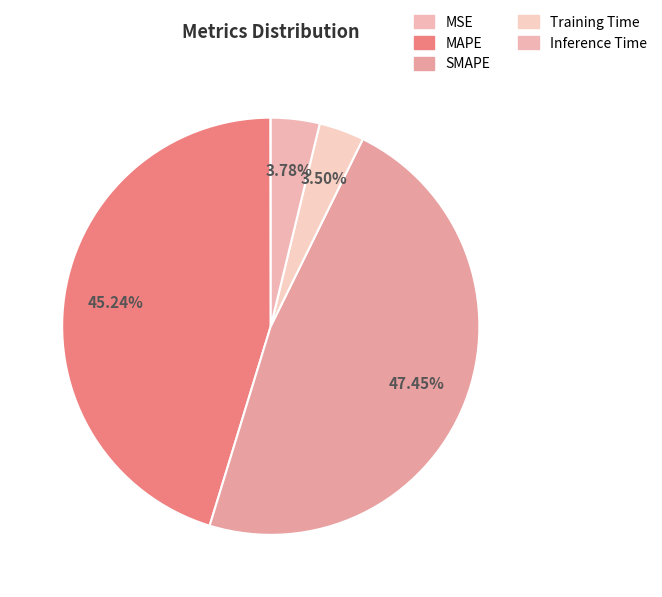

What is the change in value from MSE to Inference Time?

+0.8